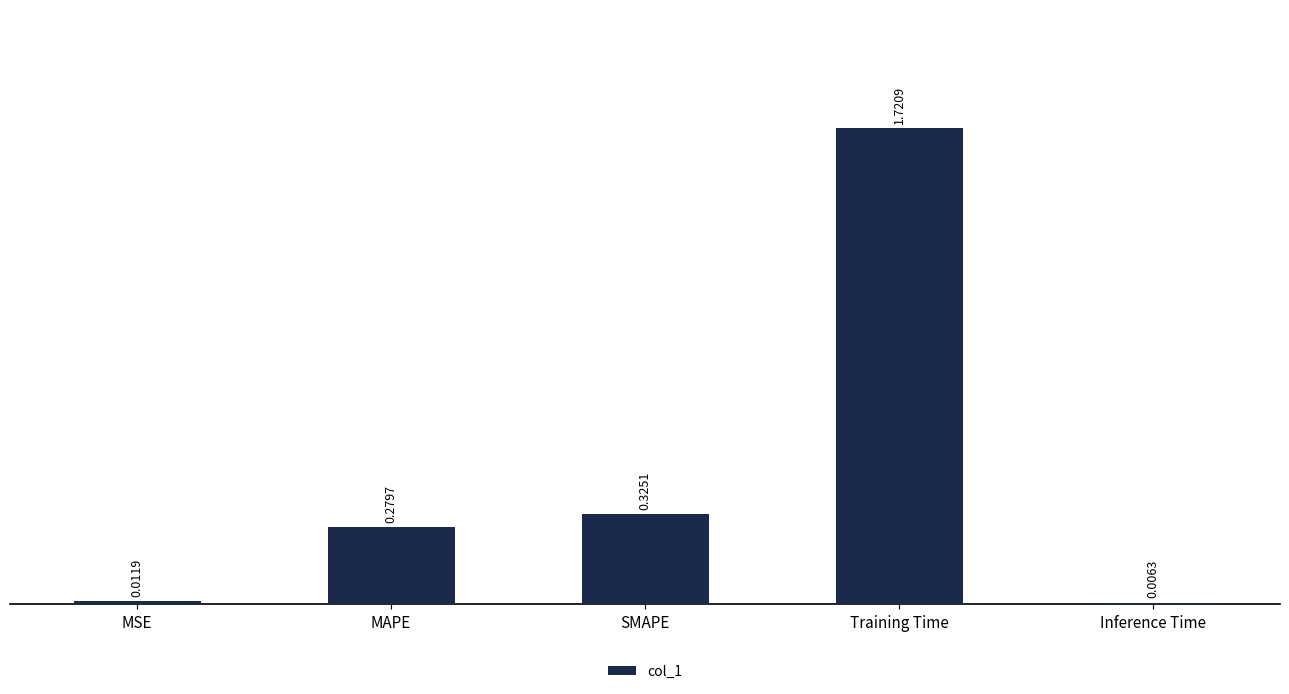

Which has a higher value, SMAPE or MAPE?

SMAPE